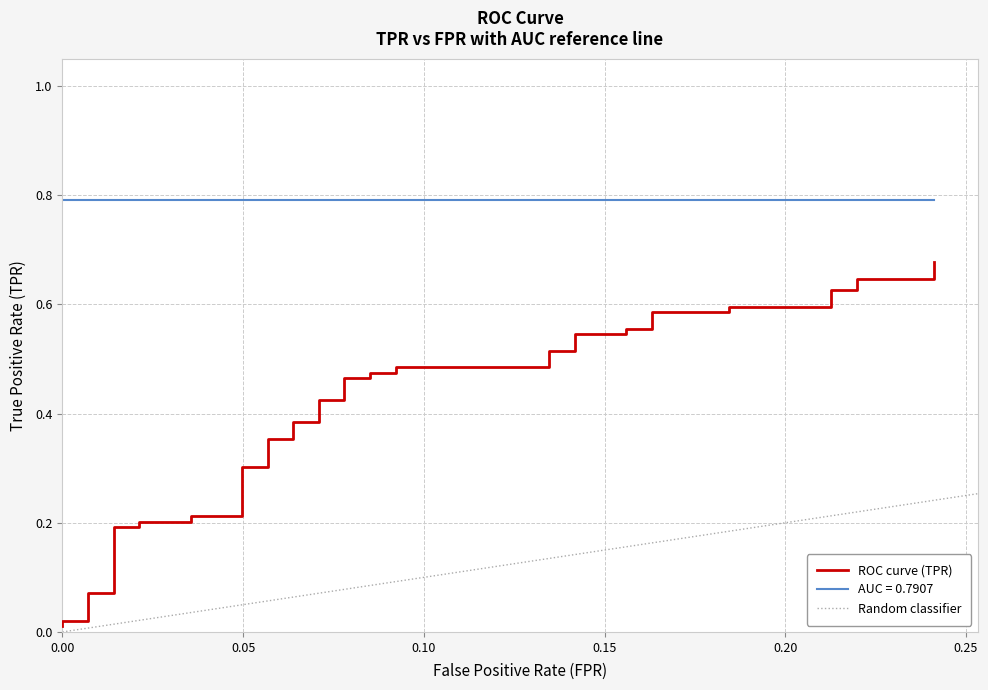

What is the average value?

0.4